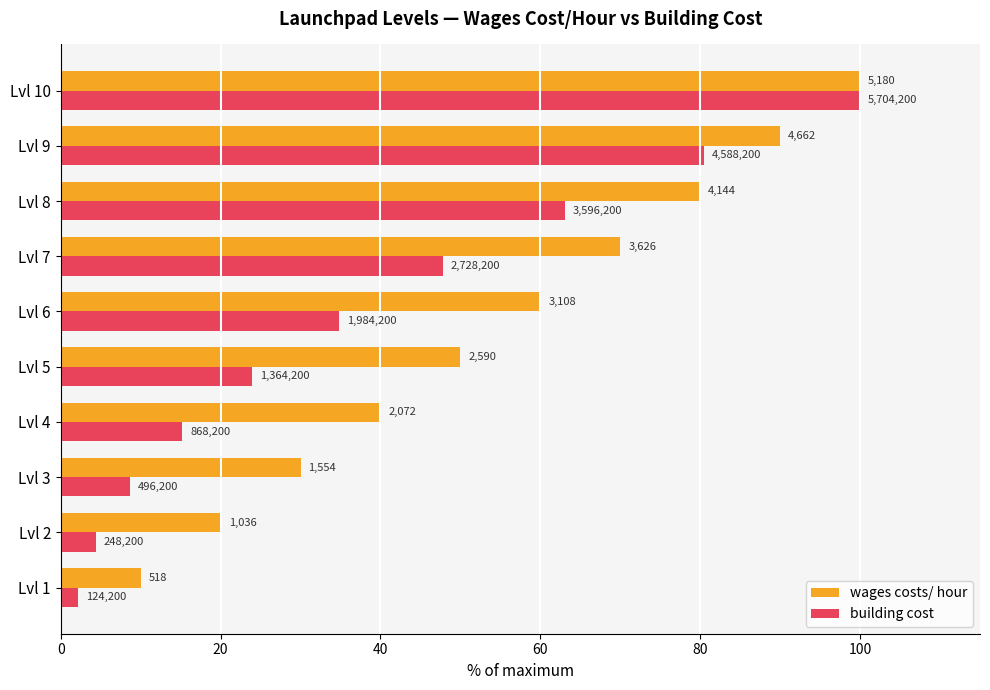

What are all the series names shown in the legend?

wages costs/ hour, building cost